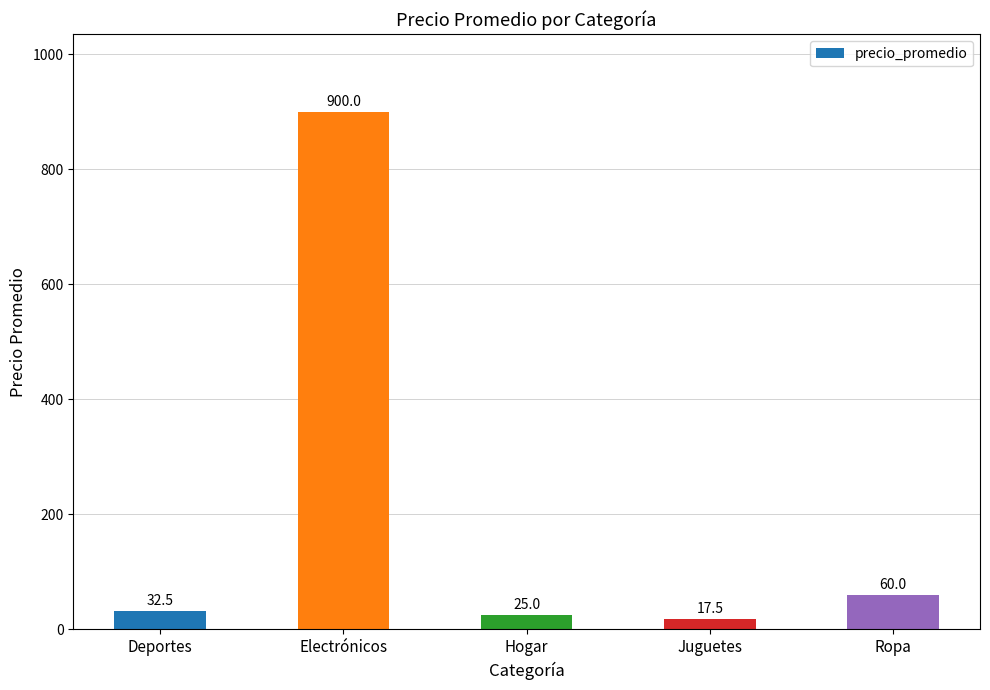

What is the maximum value shown in the chart?

900.0